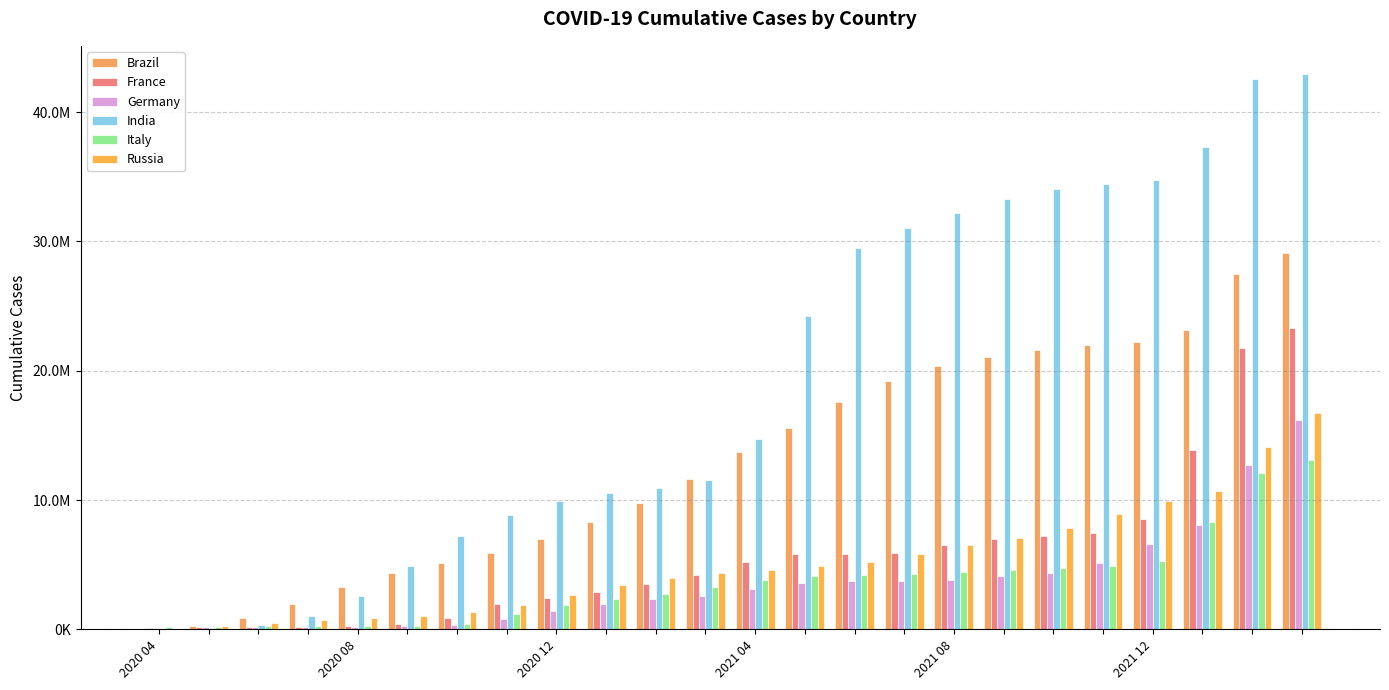

How many data points in Brazil are less than 13718263?

12